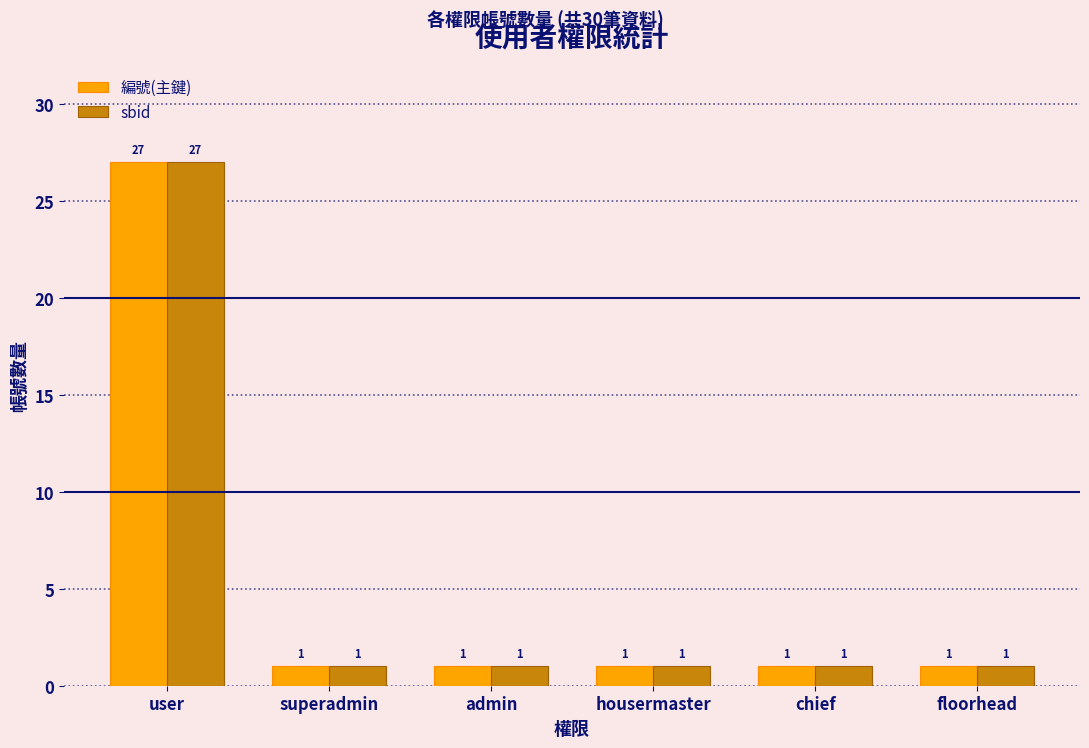

What is the difference between the maximum and minimum values in the sbid series?

26